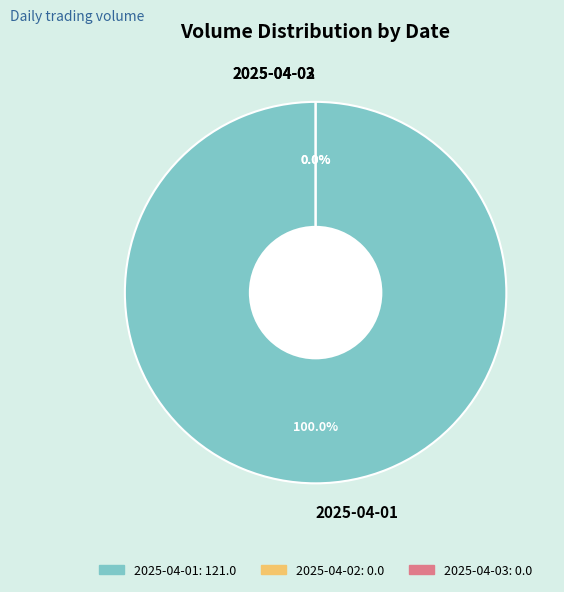

Count the number of slices in the pie.

3